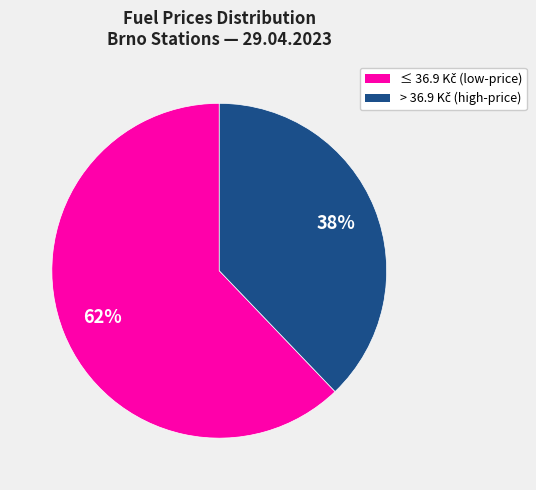

Is there any slice that represents more than half of the pie?

Yes